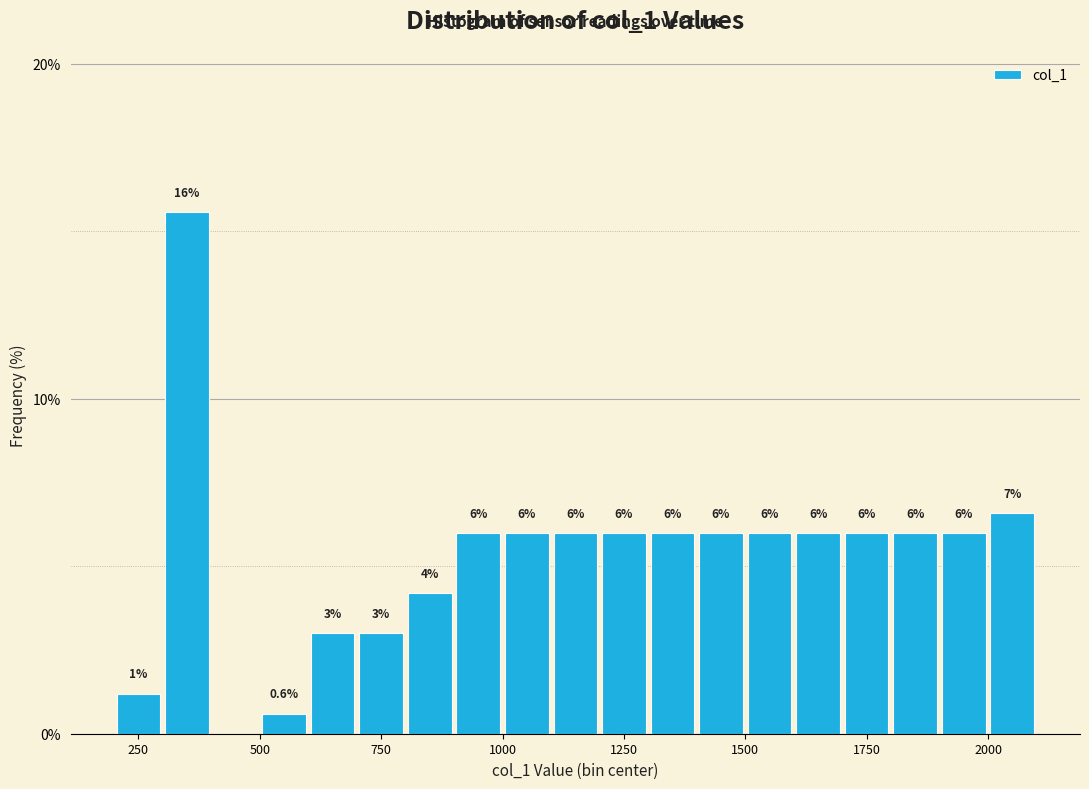

Around what value on the x-axis is the tallest bar? Give the approximate position of its centre, as read against the axis.

350